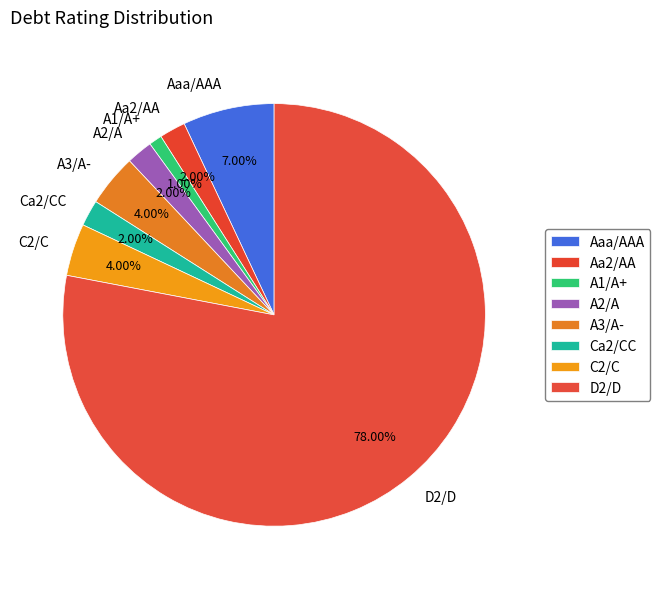

How many segments does this pie chart have?

8